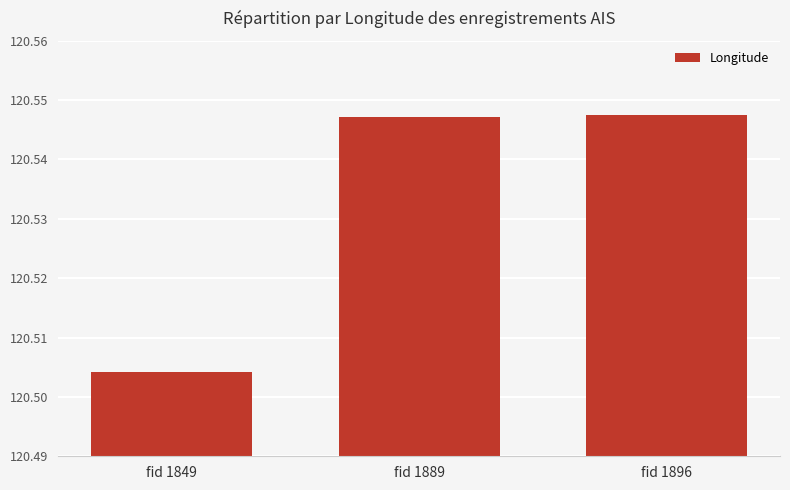

The chart shows a value of 25.6 at fid 1896. True or false?

False